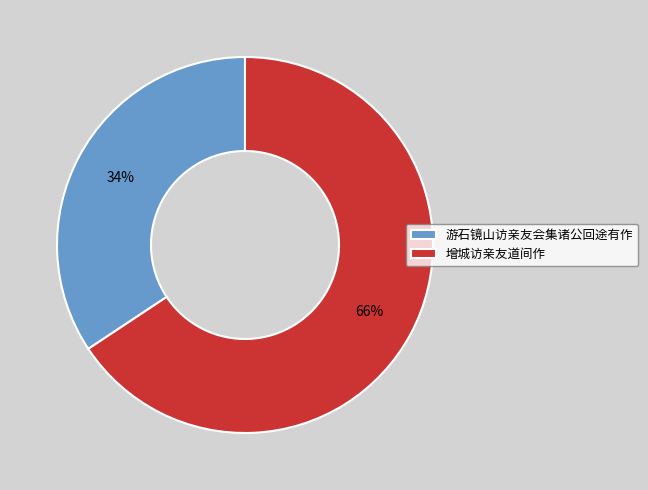

How many segments does this pie chart have?

2